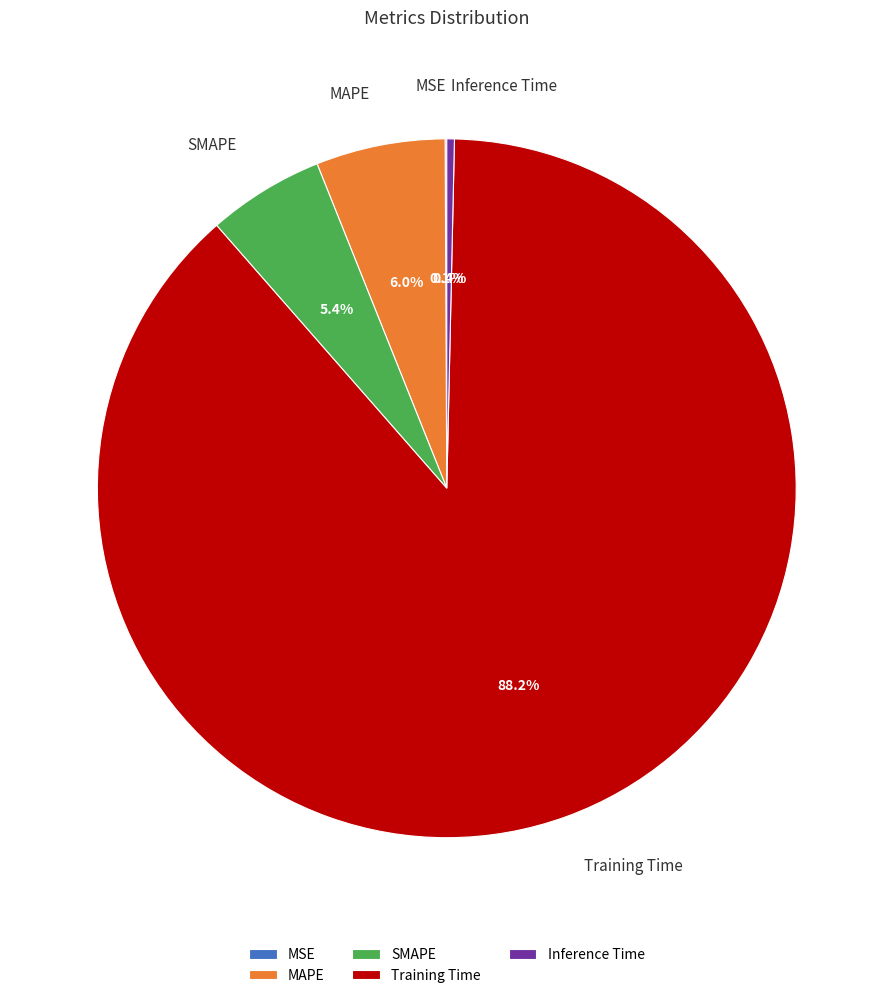

Which category has the biggest portion of the pie?

Training Time